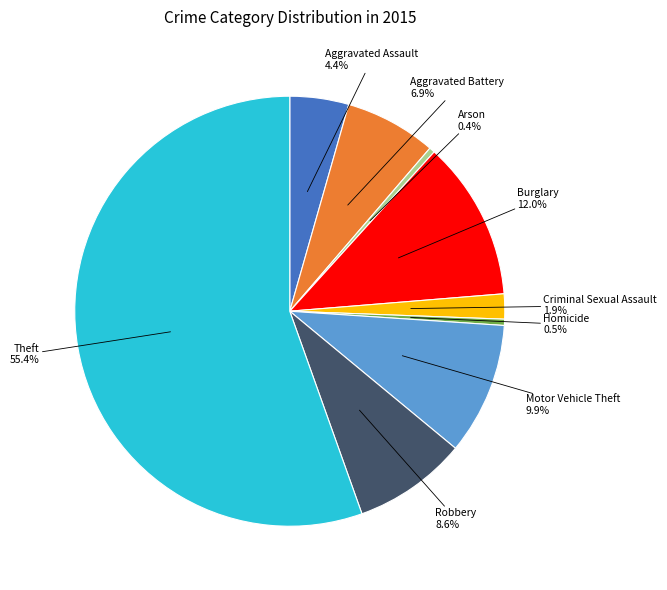

What percentage is the Aggravated Assault slice, to the nearest percent?

4%